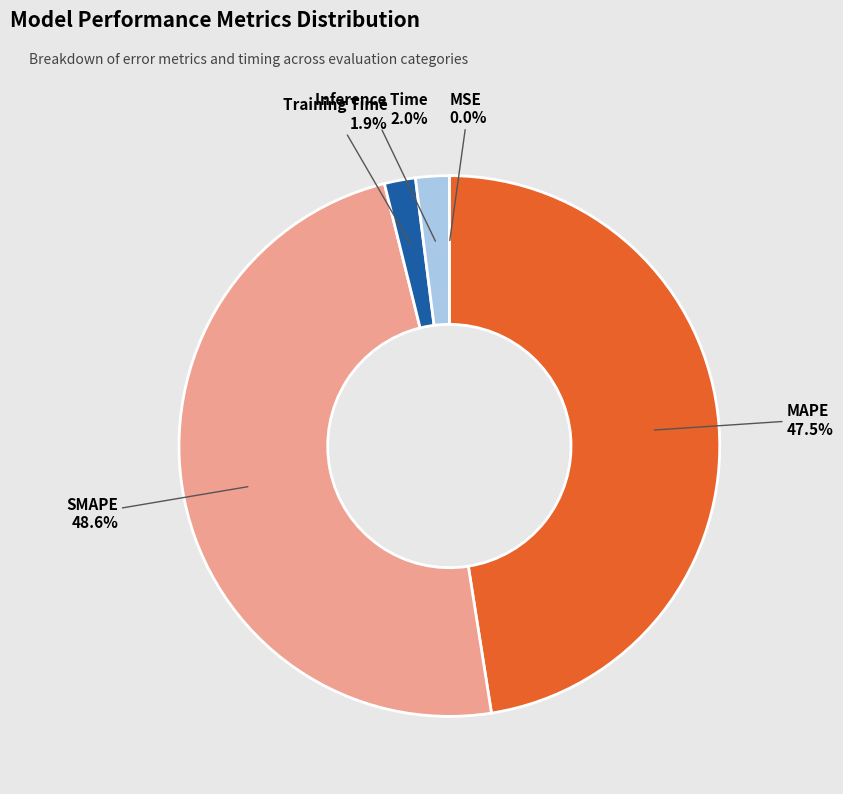

Which category has the biggest portion of the pie?

SMAPE